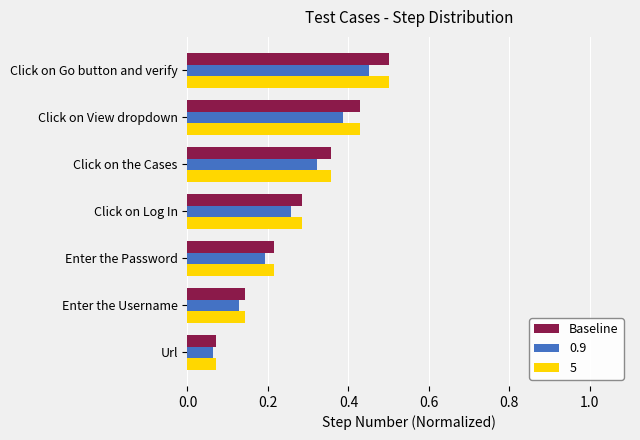

List the labels in order of 0.9 value, largest first.

Click on Go button and verify, Click on View dropdown, Click on the Cases, Click on Log In, Enter the Password, Enter the Username, Url